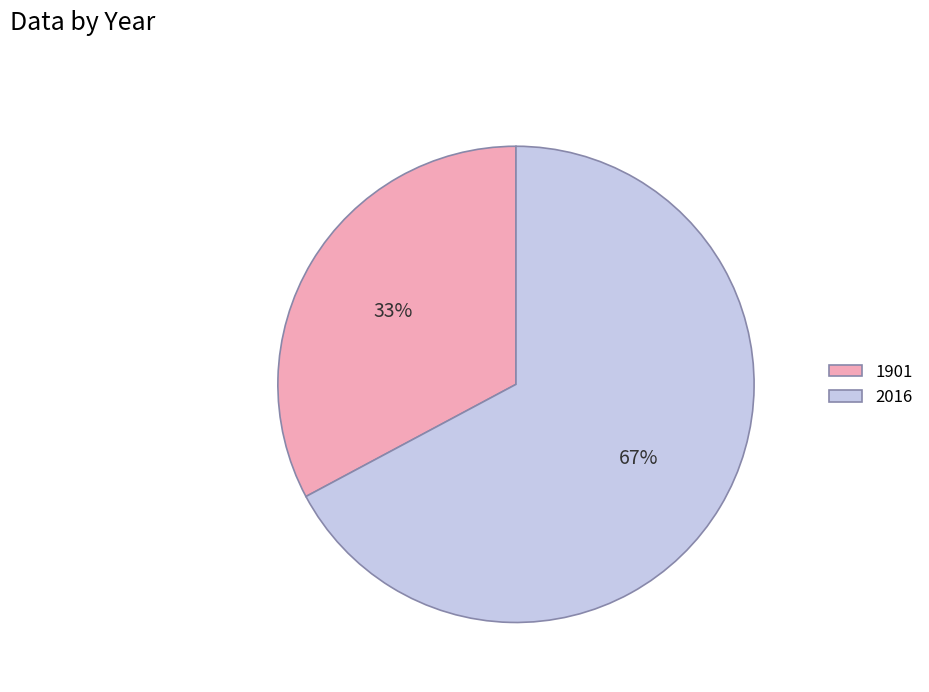

How many segments does this pie chart have?

2